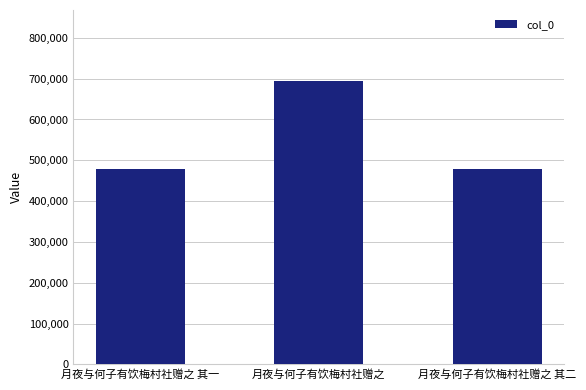

How many data points does each series have?

3